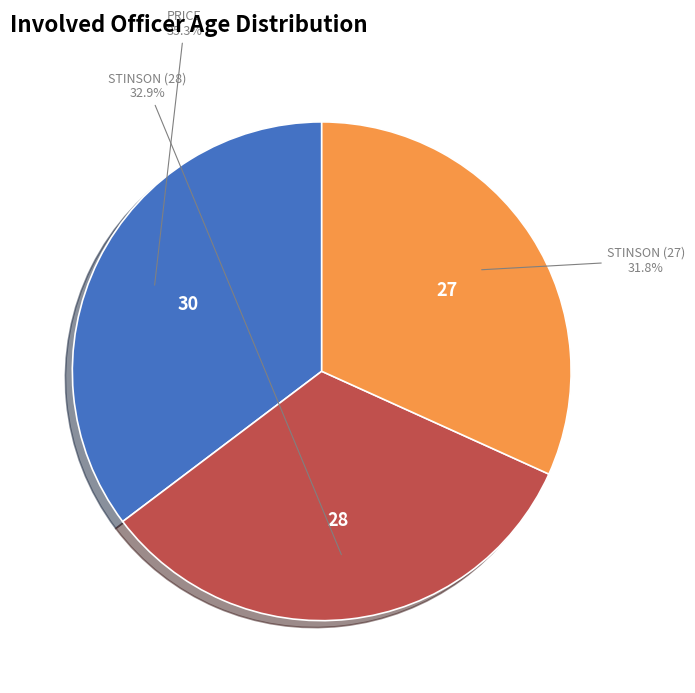

How many slices are in this pie chart?

3